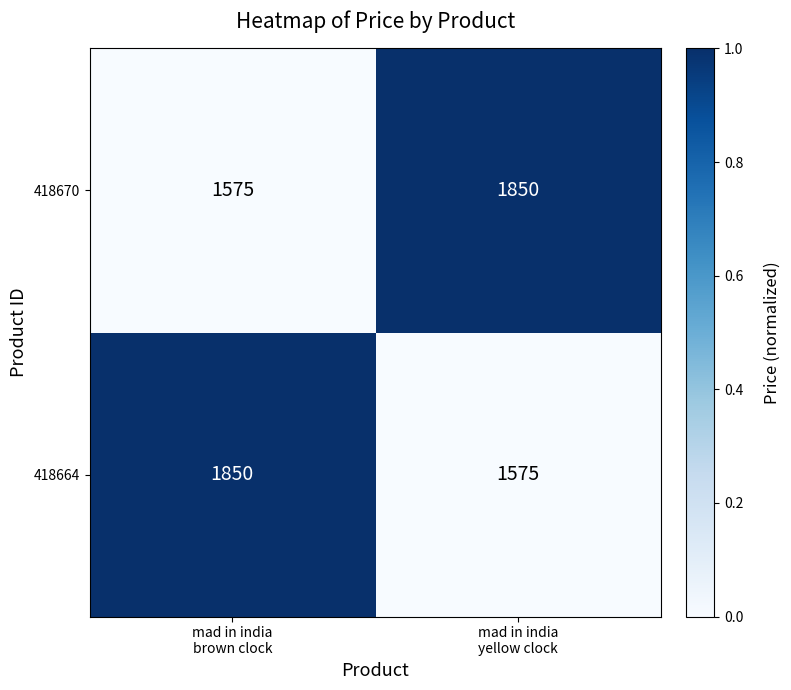

Reading left to right, list all the values displayed in this chart.

418670: 1575	1850
418664: 1850	1575